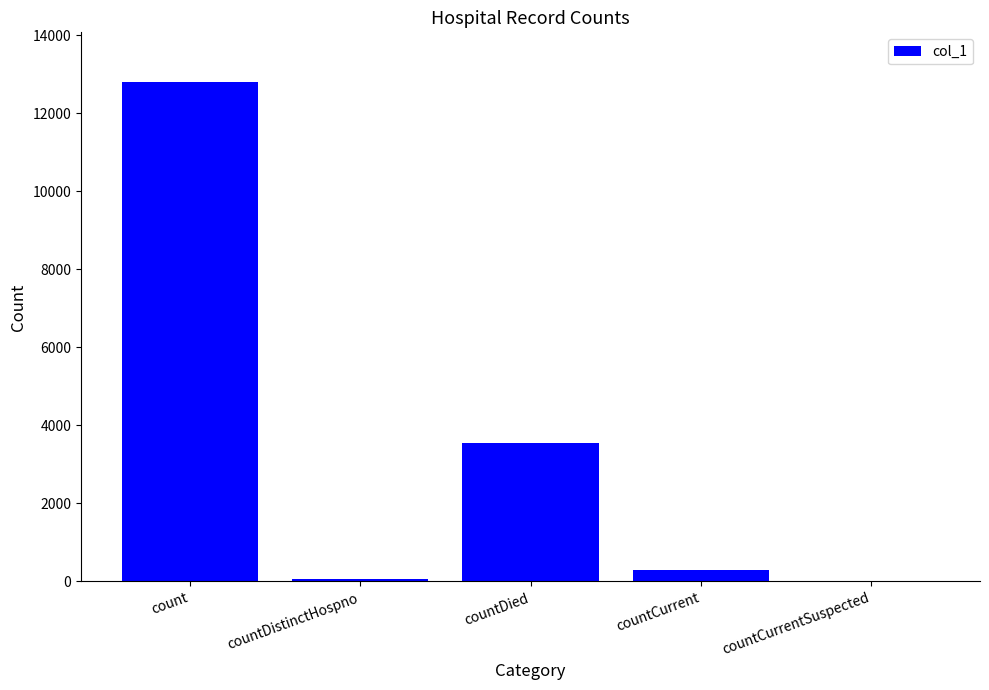

What is the sum of the values at countCurrent and countDistinctHospno?

354